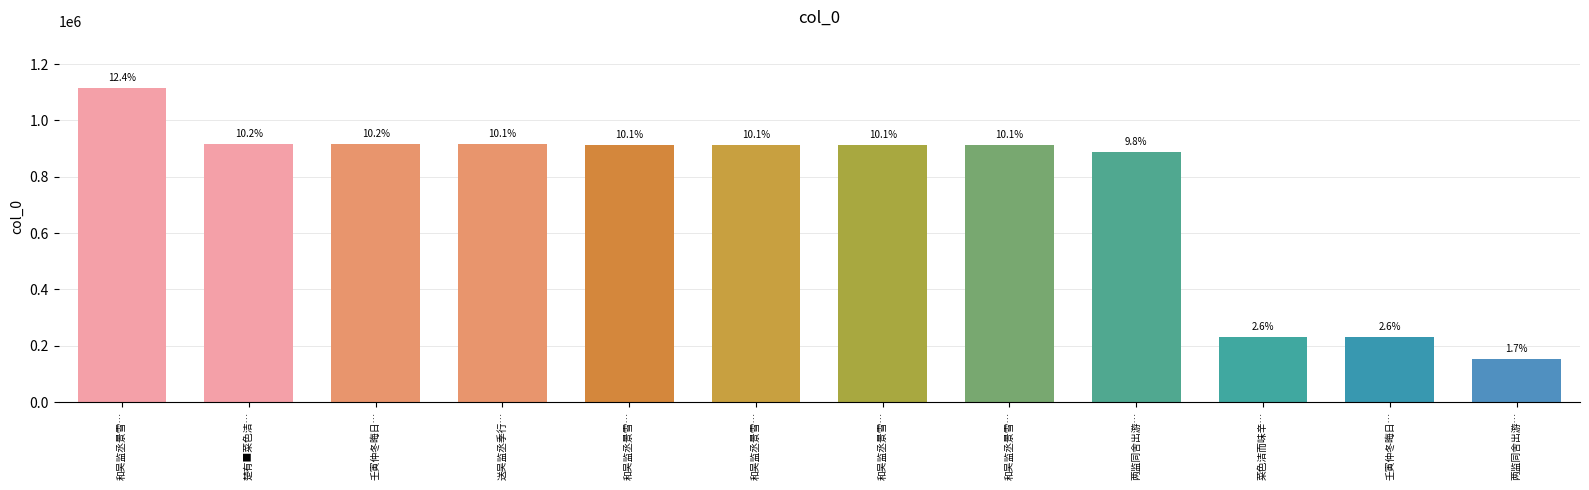

Rank the categories by value from lowest to highest.

两监同舍出游…, 壬寅仲冬晦日…, 菜色洁而味辛…, 两监同舍出游…, 和吴监丞景雪…, 和吴监丞景雪…, 和吴监丞景雪…, 和吴监丞景雪…, 送吴监丞季行…, 壬寅仲冬晦日…, 楚有■菜色洁…, 和吴监丞景雪…